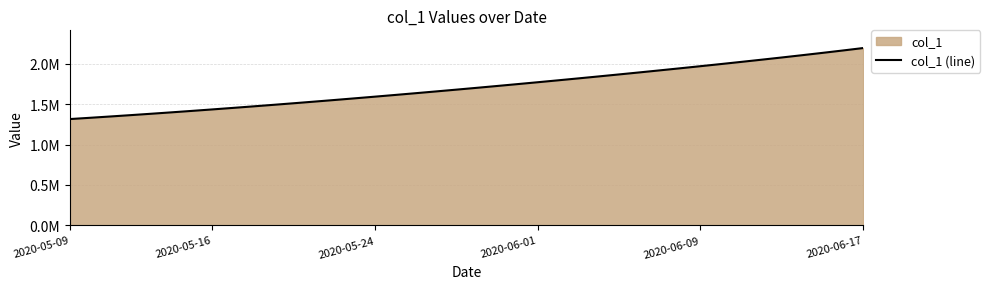

How many series are shown in this chart?

1